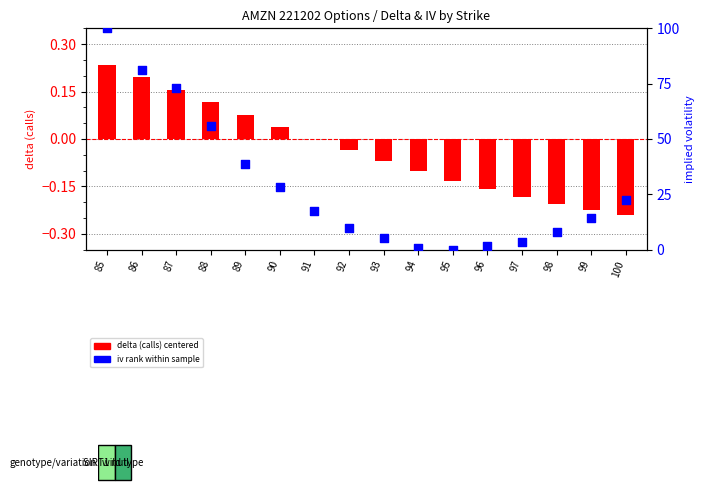

At which category is the sum across all series the highest?

85